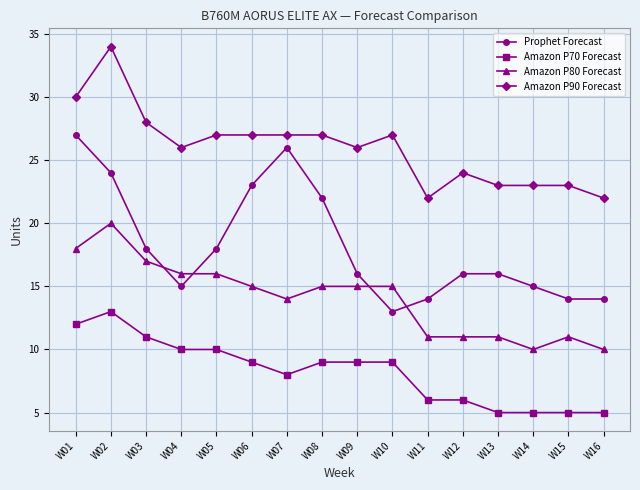

List the series in order of their overall mean, highest first.

Amazon P90 Forecast, Prophet Forecast, Amazon P80 Forecast, Amazon P70 Forecast